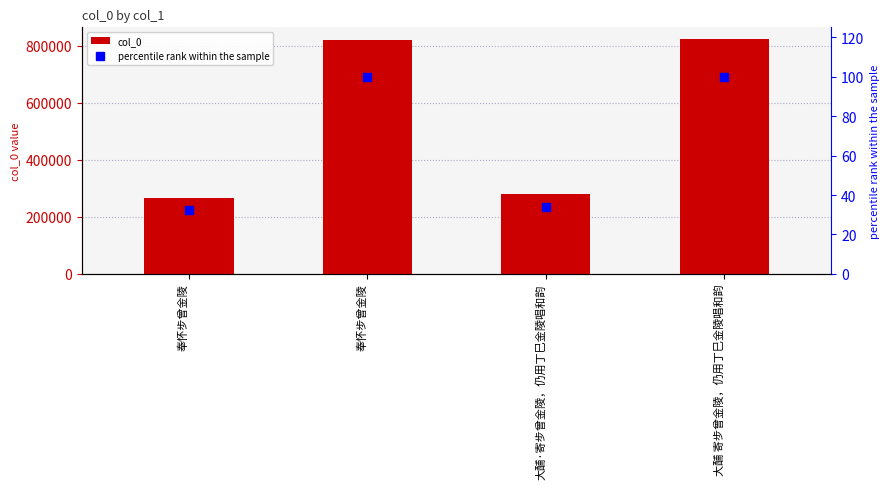

The col_0 series shows 1204730.4 at 奉怀步曾金陵. True or false?

False